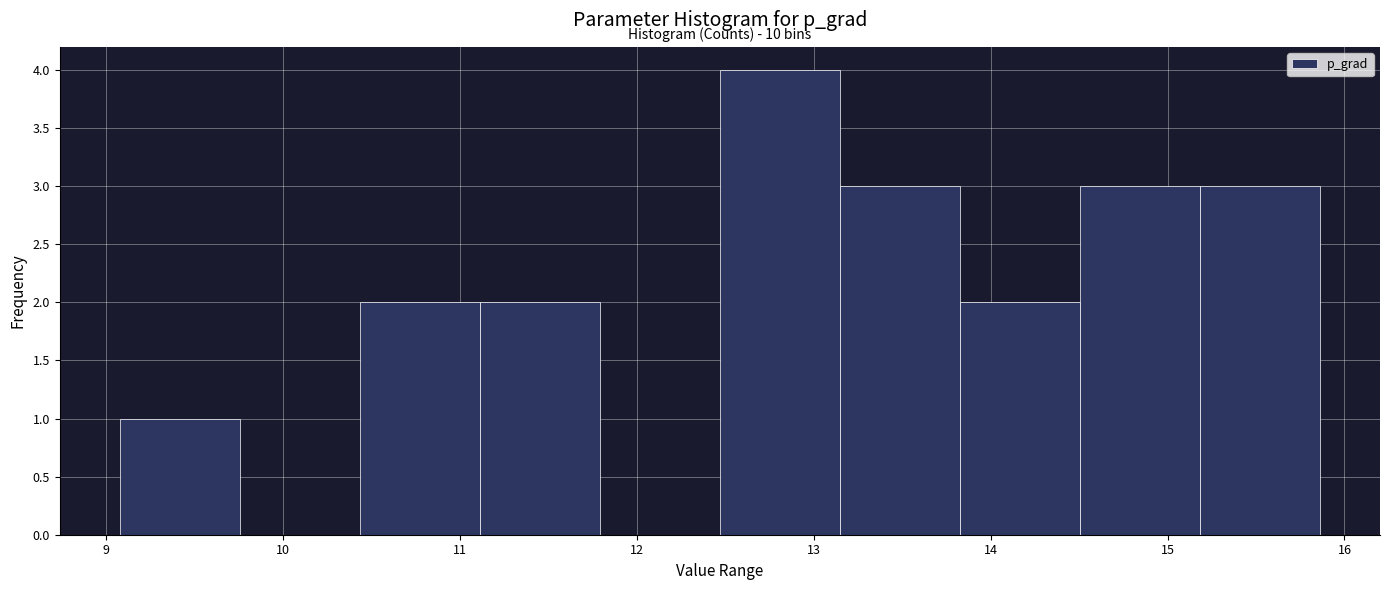

Over which range of the x-axis is the bar tallest?

12.5 to 13.1